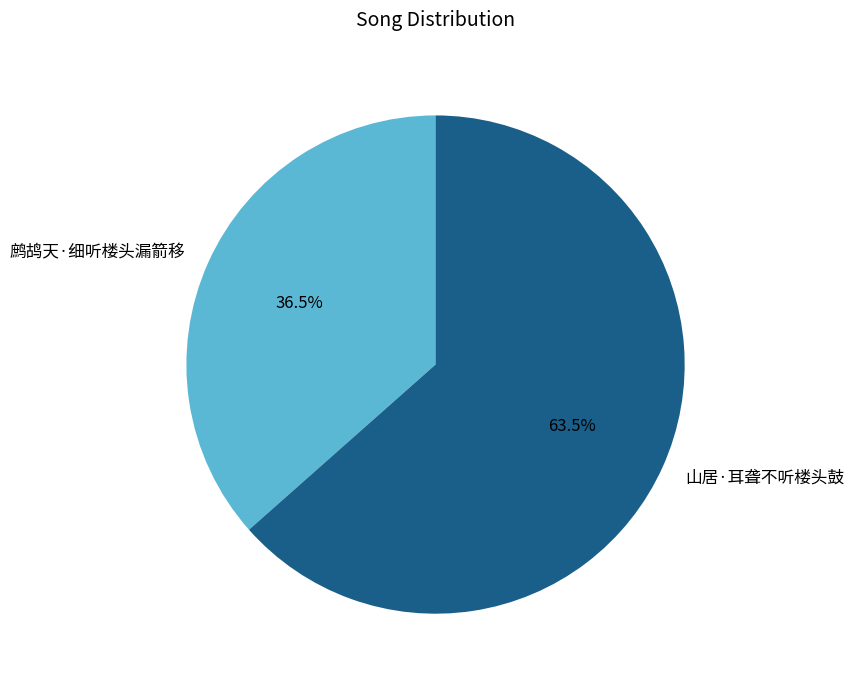

Is there any slice that represents more than half of the pie?

Yes